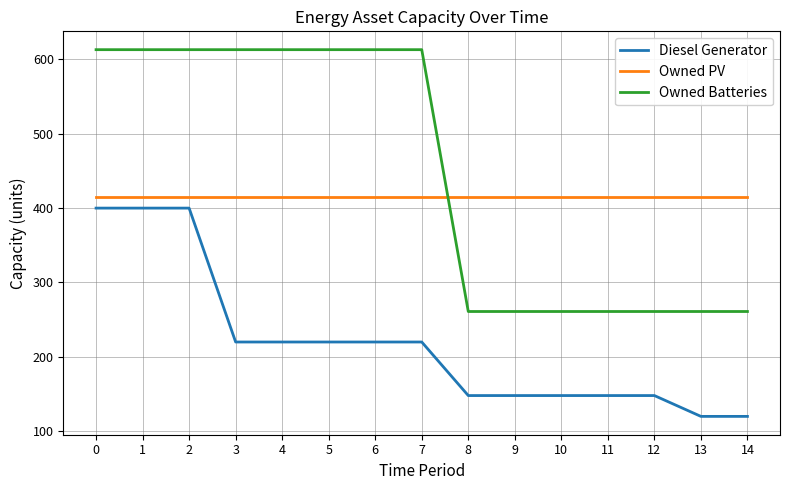

Does the chart display data point markers on the line(s)?

No